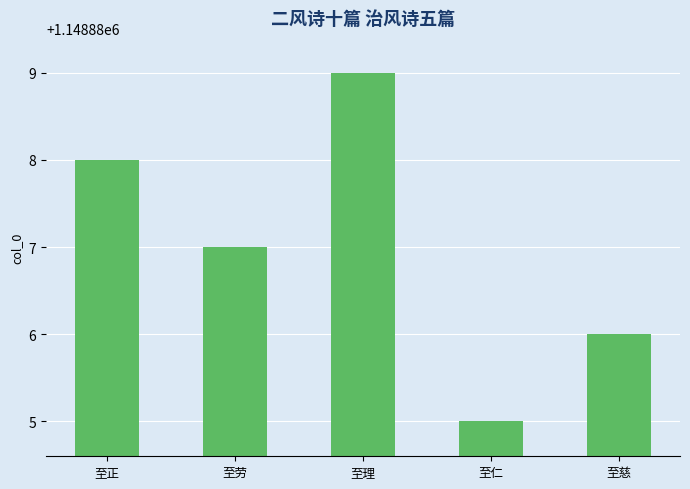

Where does the data first go above 1148887?

至正